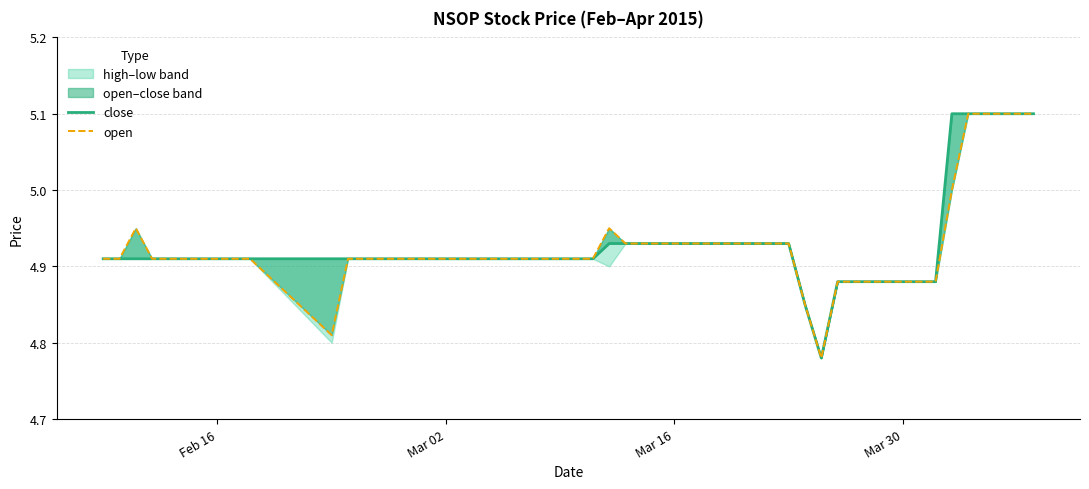

What is the minimum value shown in the chart?

4.8